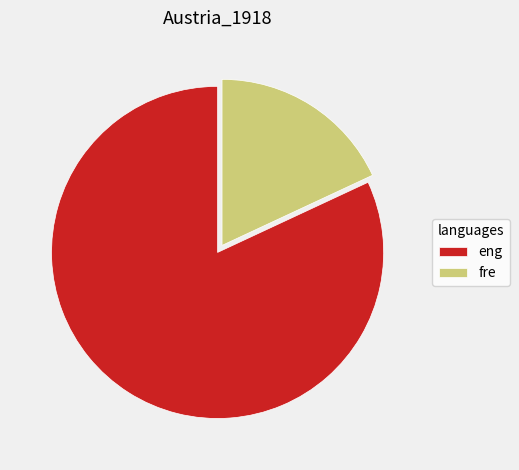

True or false: eng accounts for 74% of the total.

False